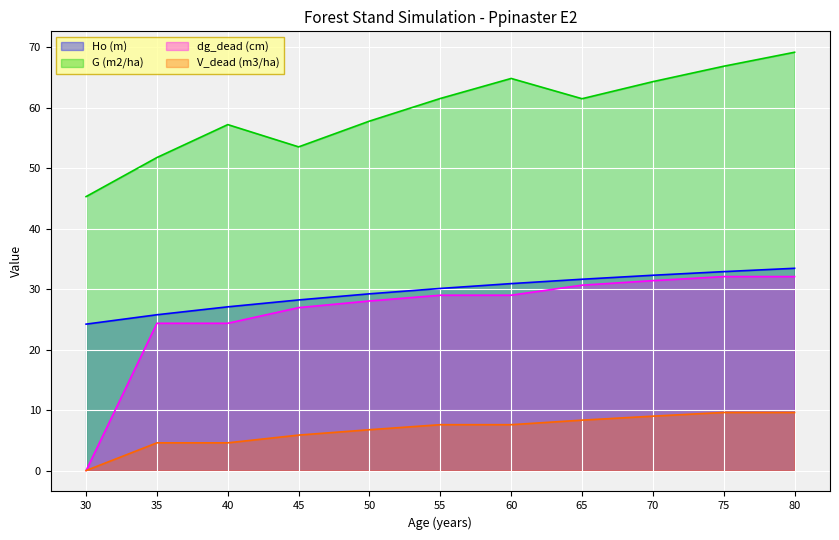

Reading right to left, transcribe all the data shown in this chart.

Ho (m): 33.4	32.9	32.3	31.6	30.9	30.1	29.2	28.2	27.1	25.8	24.2
G (m2/ha): 69.1	66.8	64.3	61.5	64.8	61.5	57.8	53.5	57.2	51.7	45.3
dg_dead (cm): 32.1	32.1	31.4	30.6	29.0	29.0	28.0	26.9	24.3	24.3	0.0
V_dead (m3/ha): 9.6	9.6	9.0	8.3	7.6	7.6	6.8	5.9	4.6	4.6	0.0